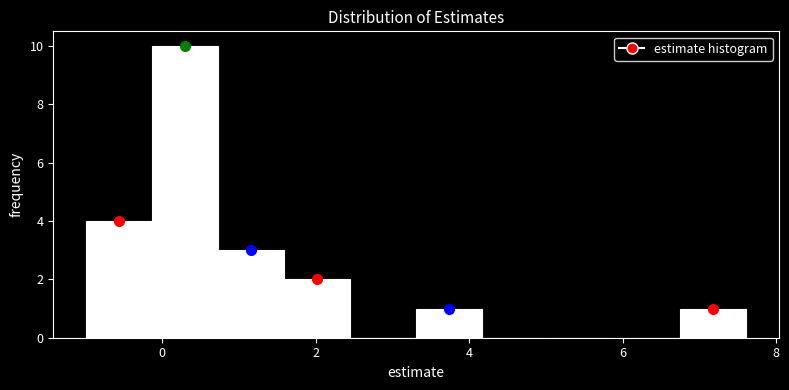

Reading left to right, transcribe this chart: for each bar, give the range it covers on the x-axis and its height. Neither the bar edges nor the heights are printed on the chart, so give them approximately, as read against the axes.

-1.0 to -0.2: 4
-0.2 to 0.8: 10
0.8 to 1.6: 3
1.6 to 2.4: 2
2.4 to 3.4: 0
3.4 to 4.2: 1
4.2 to 5.0: 0
5.0 to 5.8: 0
5.8 to 6.8: 0
6.8 to 7.6: 1